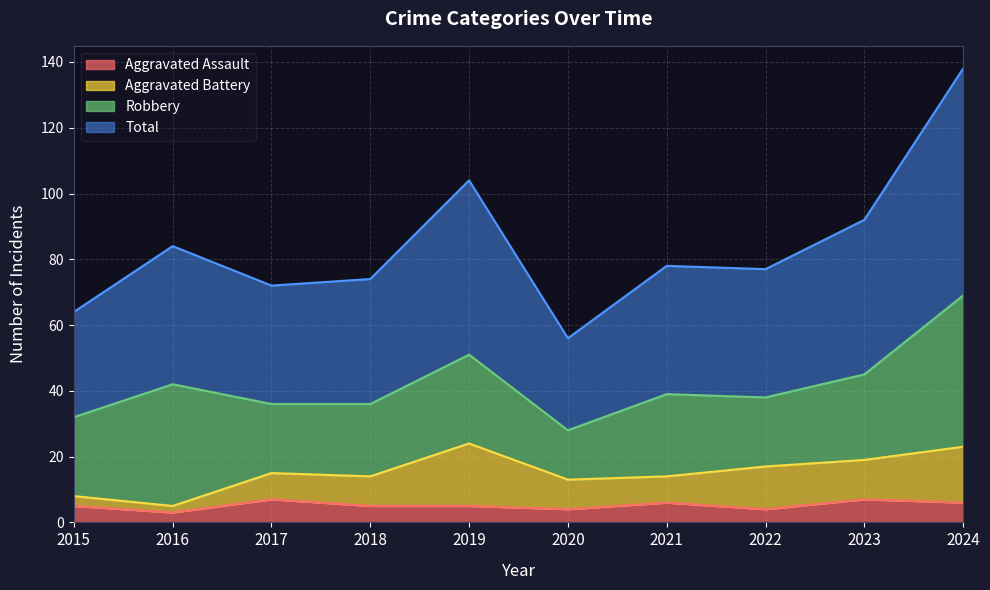

What is the maximum value for Aggravated Assault?

7